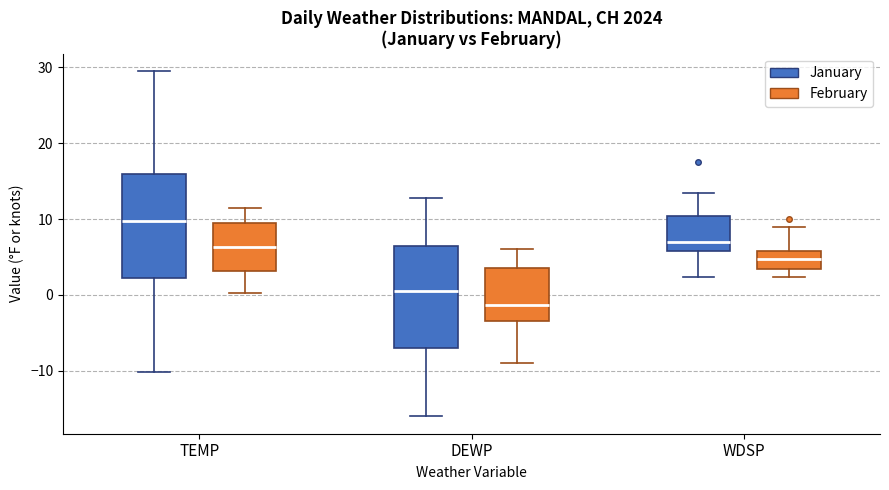

Which box has the highest median line?

TEMP (January)